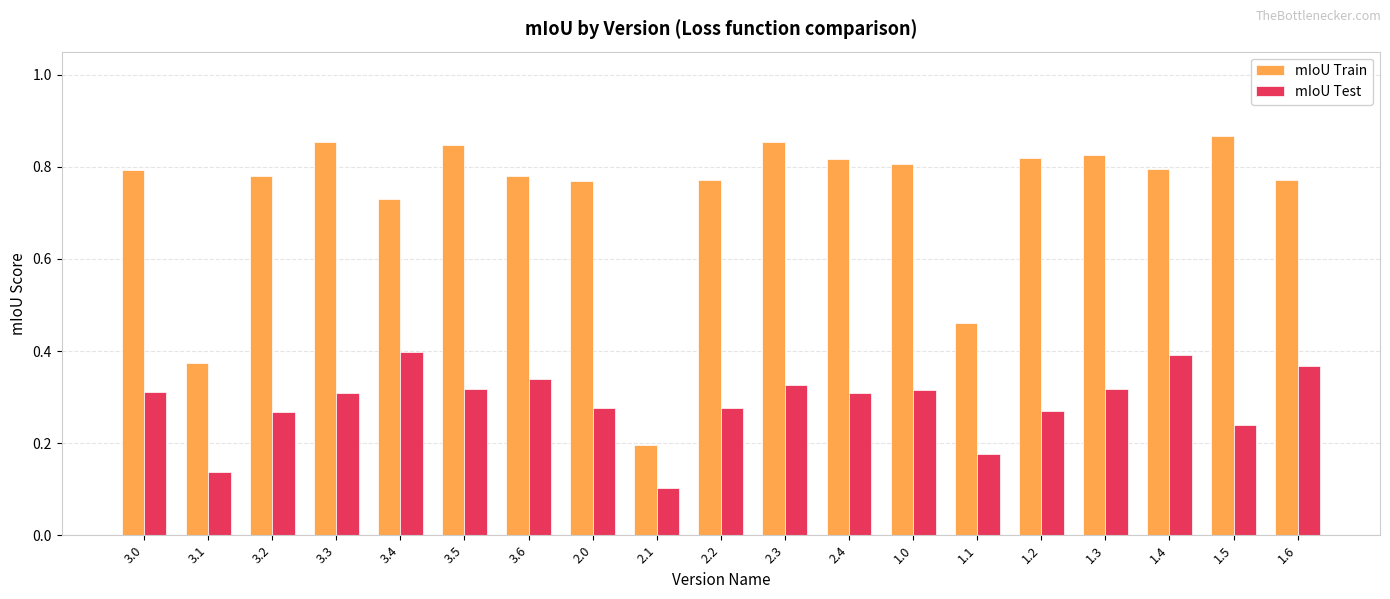

Is it true that mIoU Train equals 0.5 at 3.2?

False